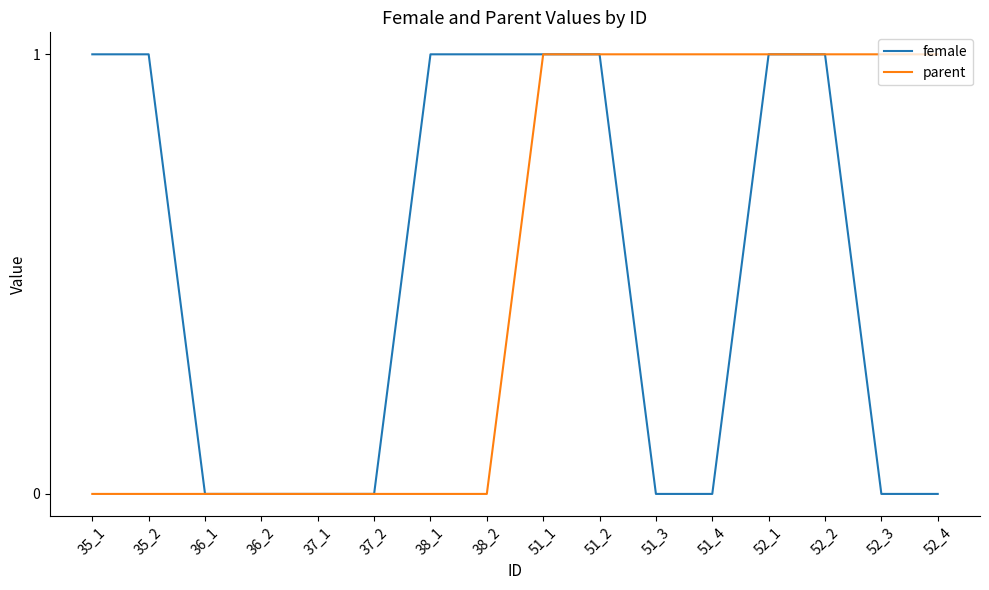

What is the sum of the female values at 52_3 and 52_2?

1